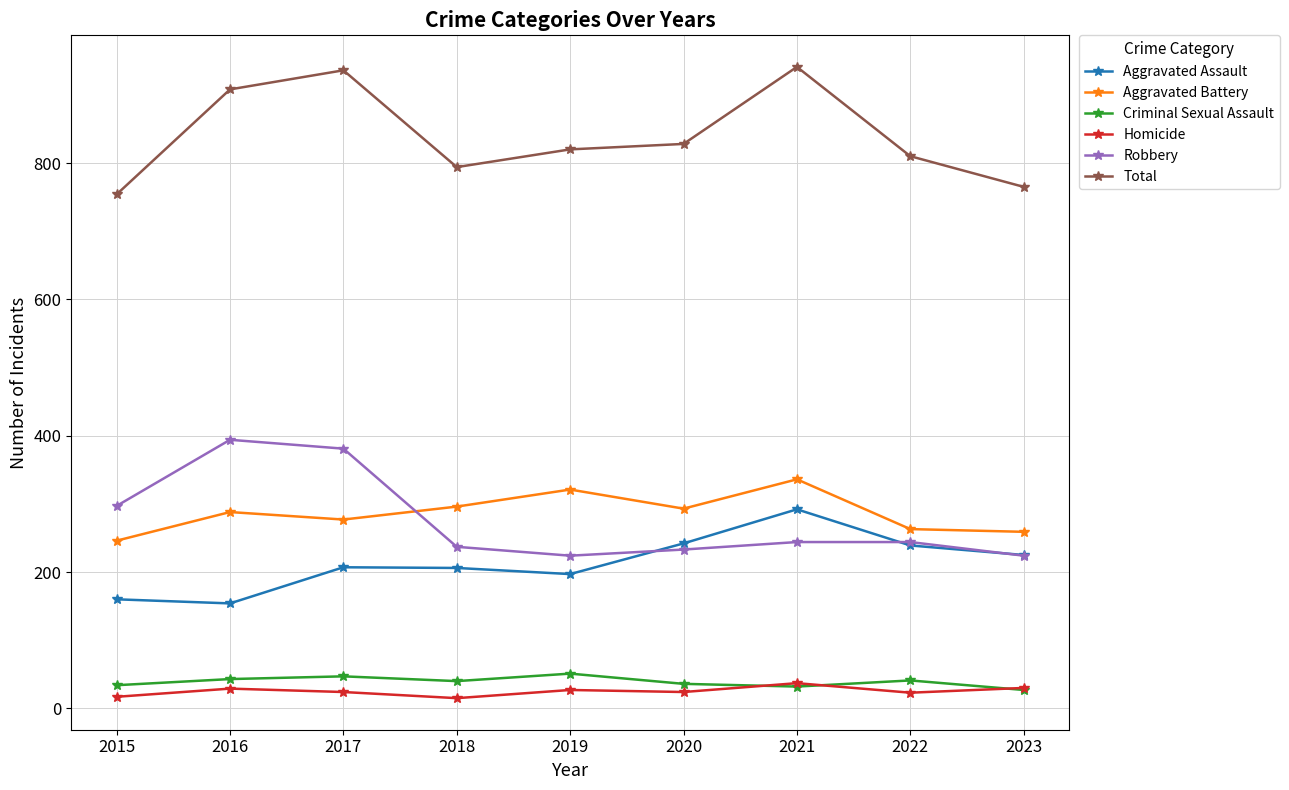

Is it true that Criminal Sexual Assault equals 41 at 2022?

True